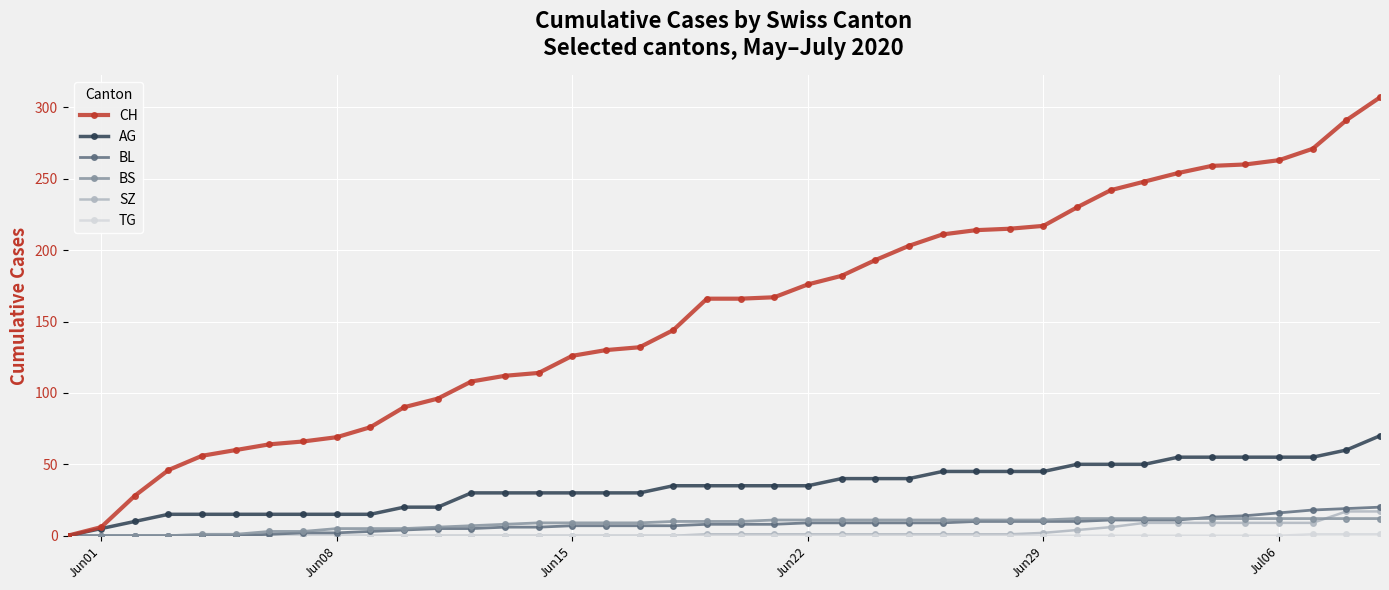

What is the highest value of the BS series?

12